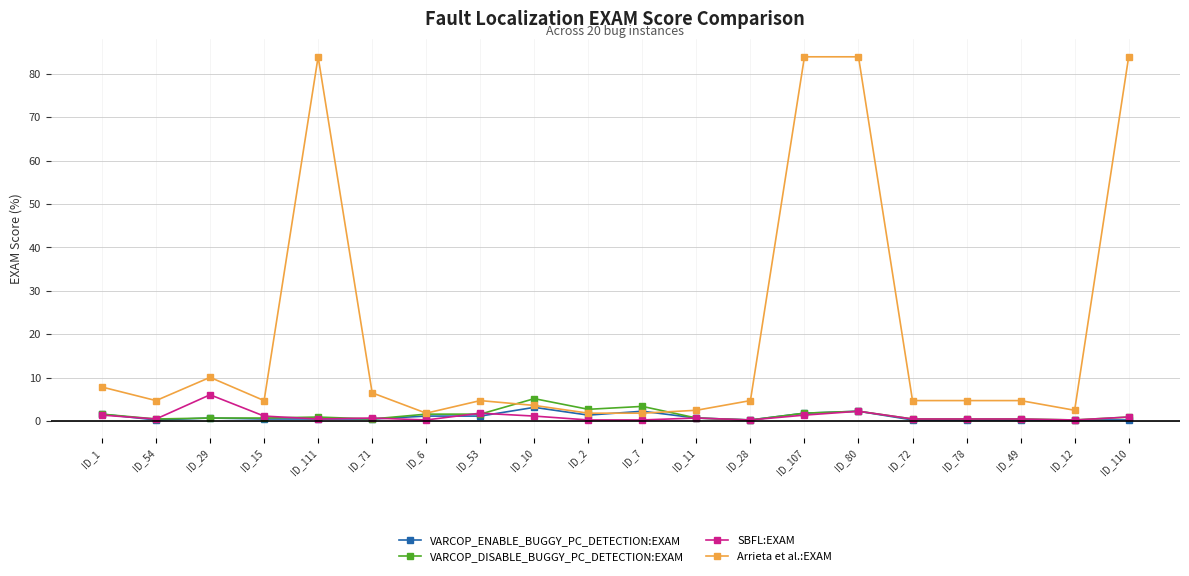

What is the average value of the VARCOP_ENABLE_BUGGY_PC_DETECTION:EXAM series?

0.9